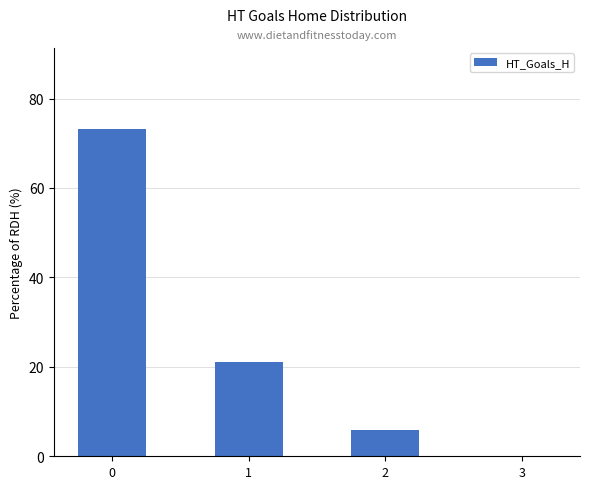

What is the maximum value shown in the chart?

73.1